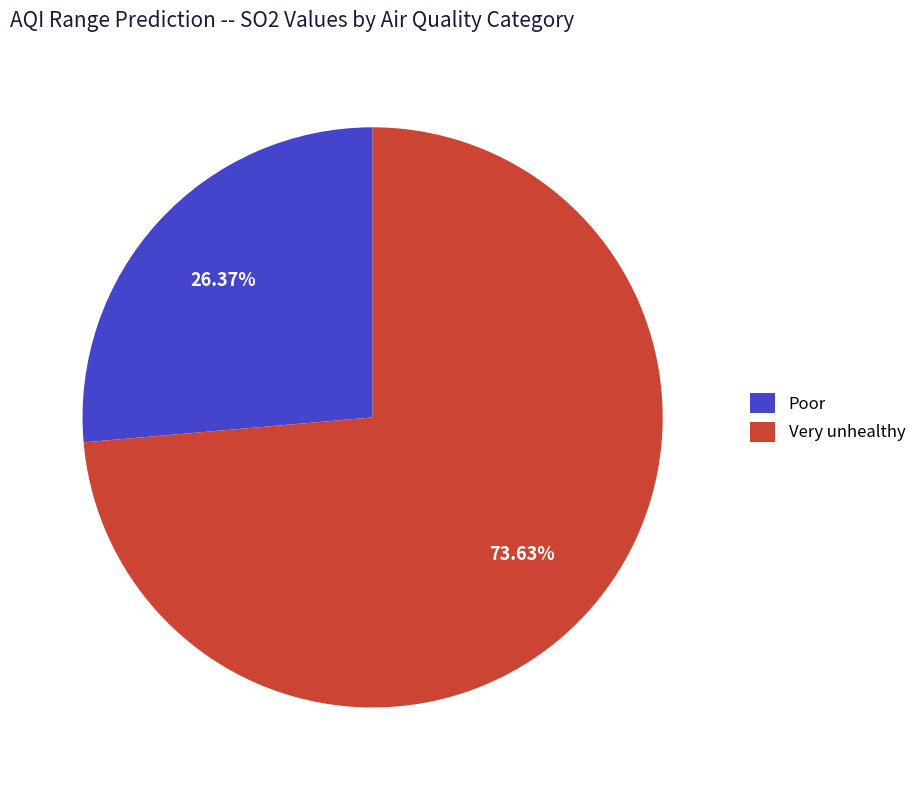

What is the total percentage of Poor and Very unhealthy?

100.0%